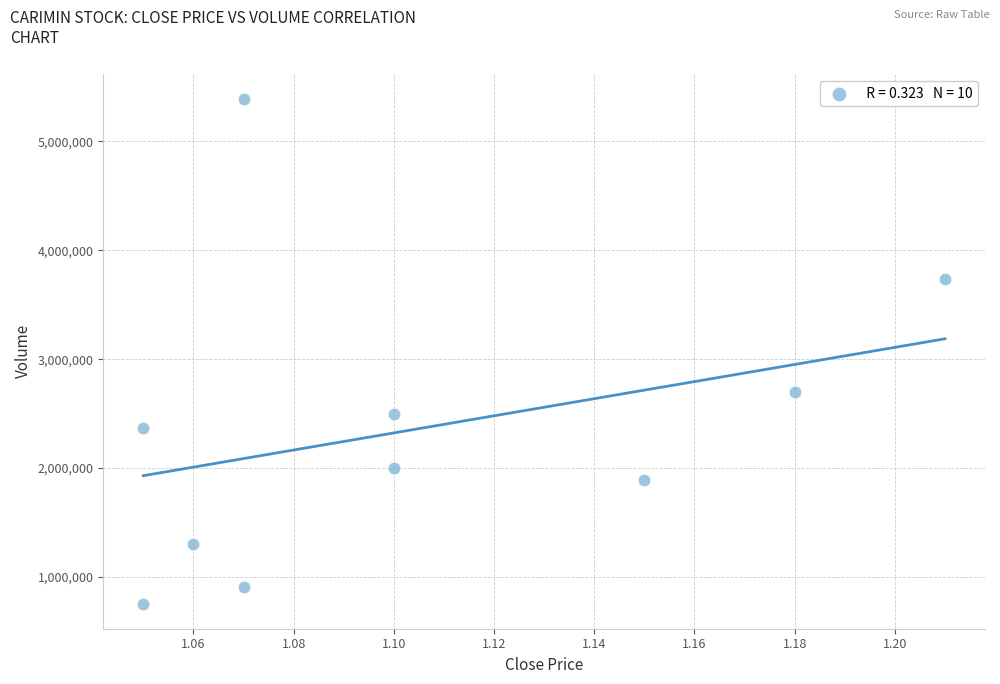

What Y value in the scatter plot is closest to 3072300?

2696200